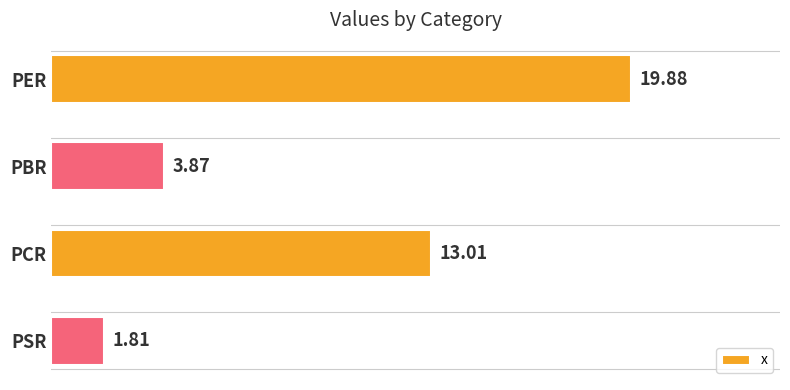

Rank the categories by value from lowest to highest.

PSR, PBR, PCR, PER